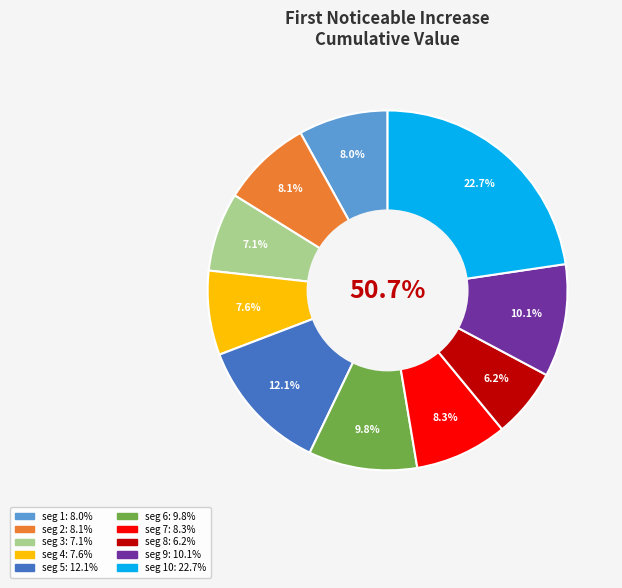

Which category has the biggest portion of the pie?

signal segment 10